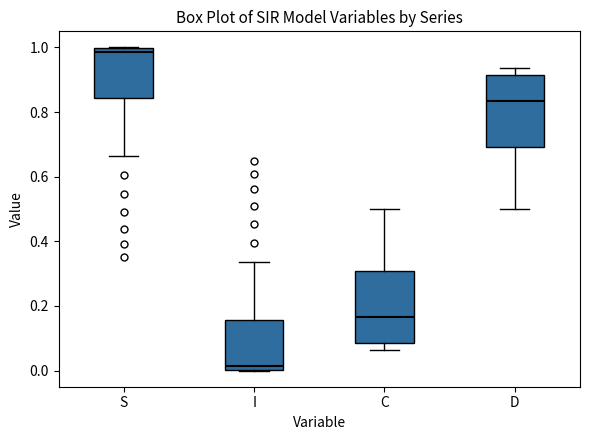

Which box has the lowest median line?

I